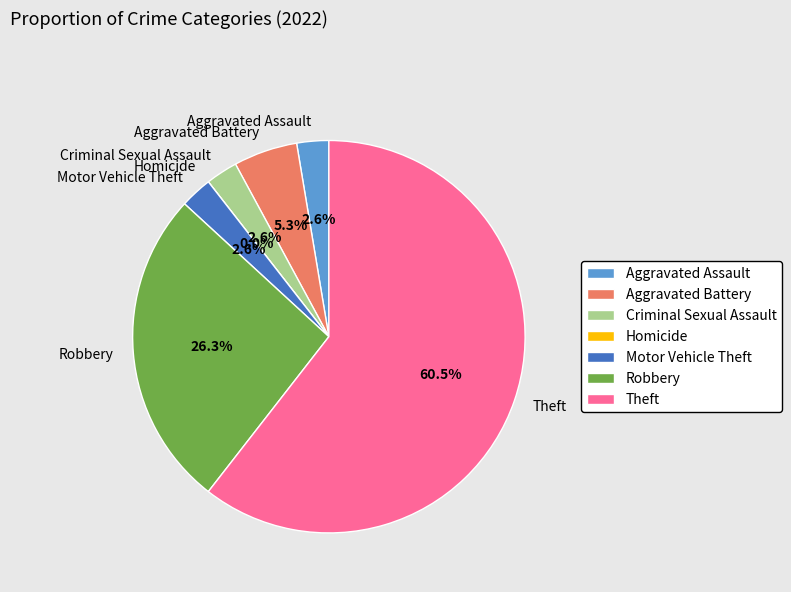

Which category has the smallest portion of the pie?

Homicide